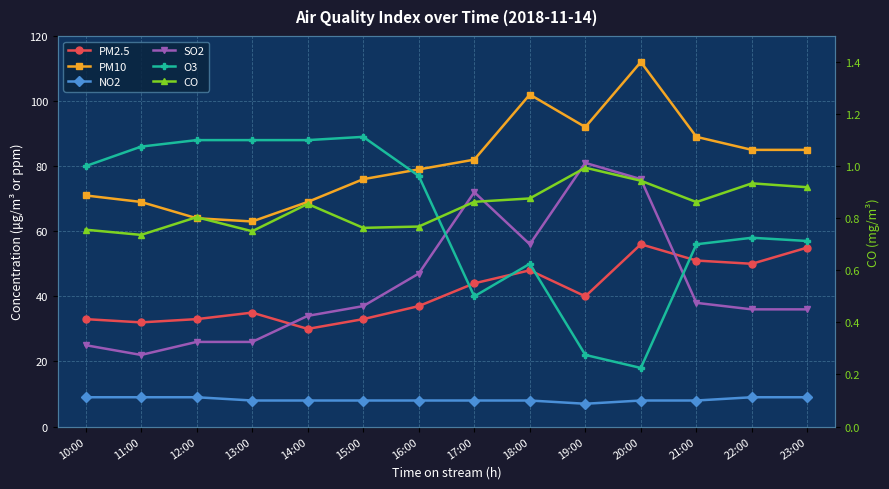

What is the label of the 10th point from the left?

19:00